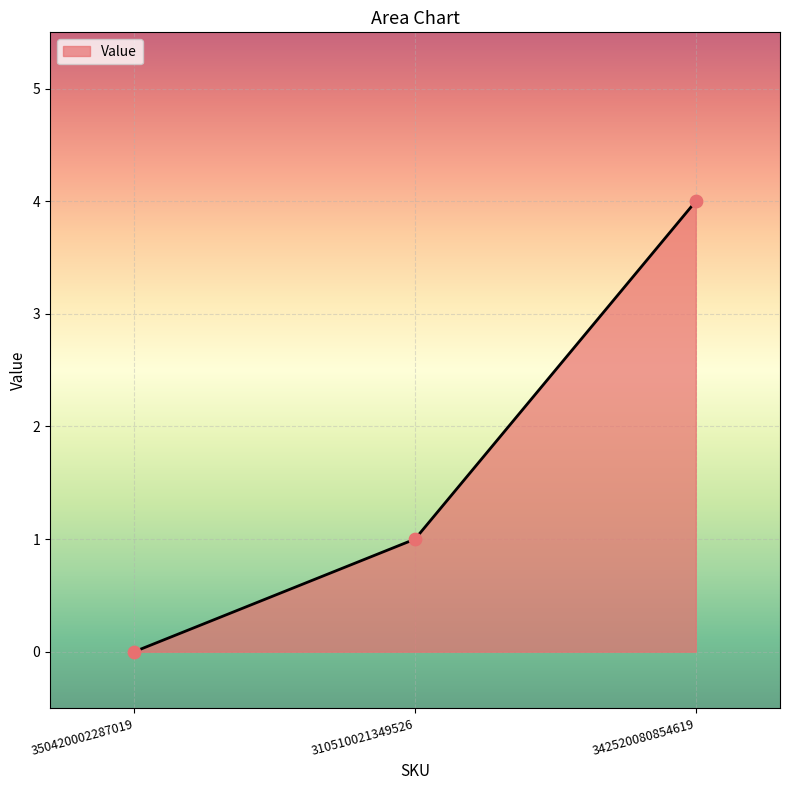

What is the change in value from 350420002287019 to 310510021349526?

+1